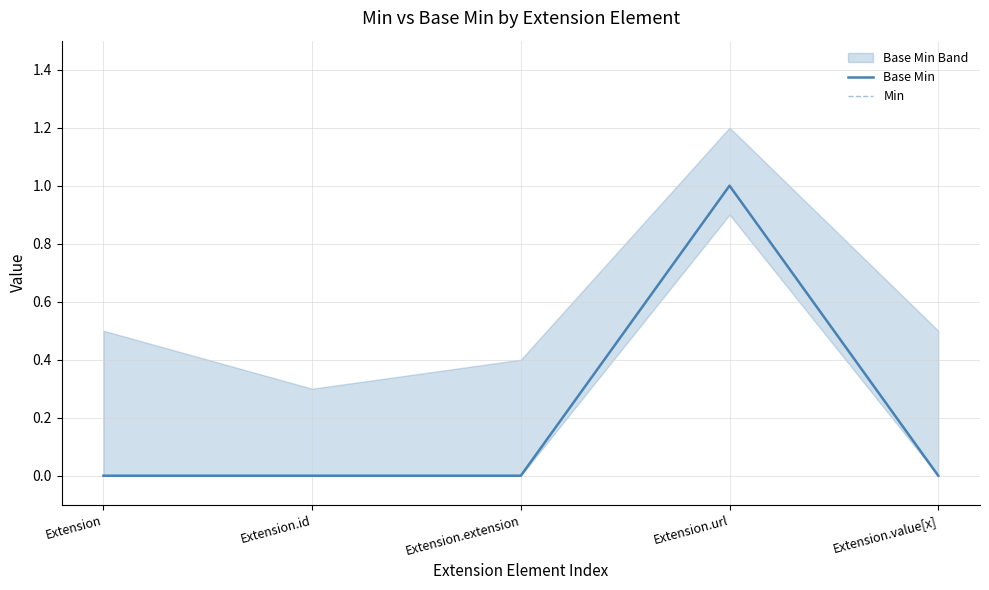

Reading left to right, transcribe all the data shown in this chart.

Base Min: Extension=0	Extension.id=0	Extension.extension=0	Extension.url=1	Extension.value[x]=0
Min: Extension=0	Extension.id=0	Extension.extension=0	Extension.url=1	Extension.value[x]=0